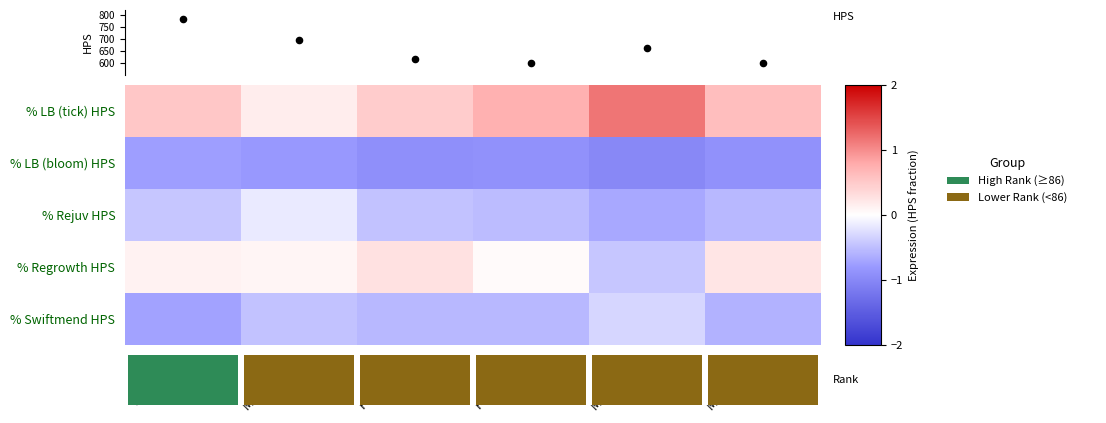

Rank the series at Mar 25 2022 from highest to lowest value.

% LB (tick) HPS, % Swiftmend HPS, % Regrowth HPS, % Rejuv HPS, % LB (bloom) HPS